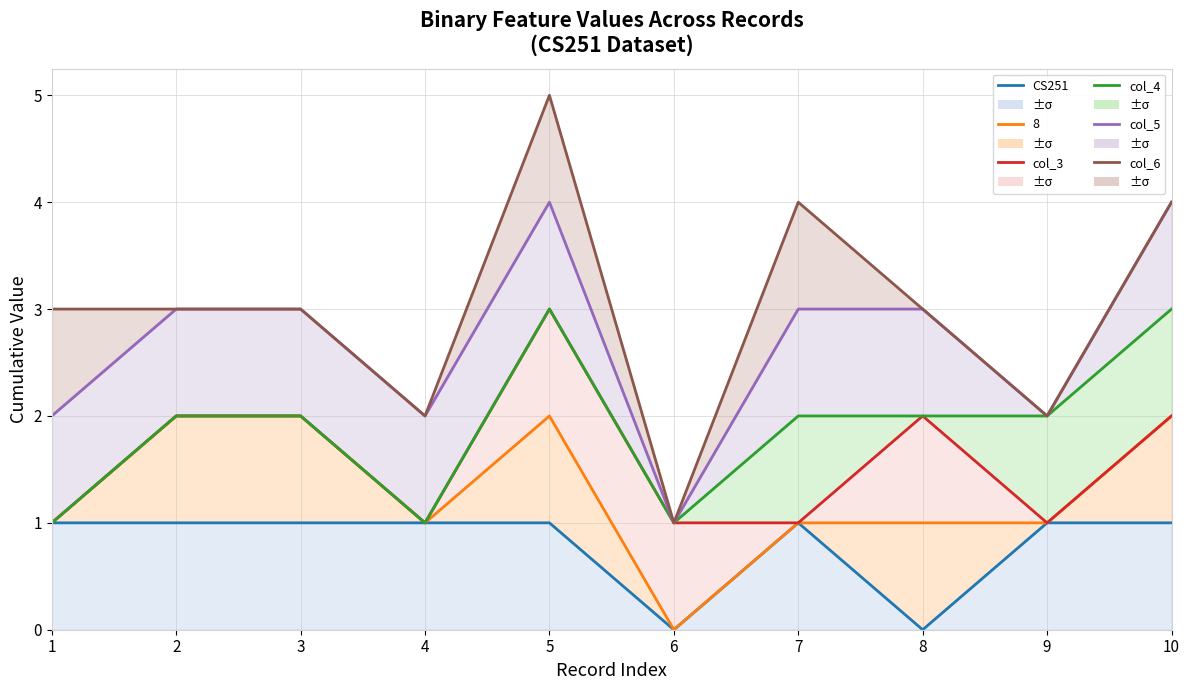

At how many categories does at least one series exceed 3?

3